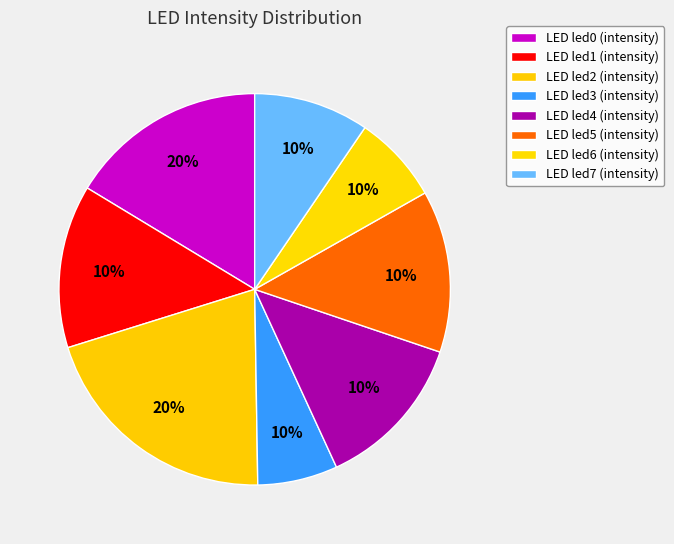

To the nearest percent, what is the combined percentage of led2 and led1?

34%